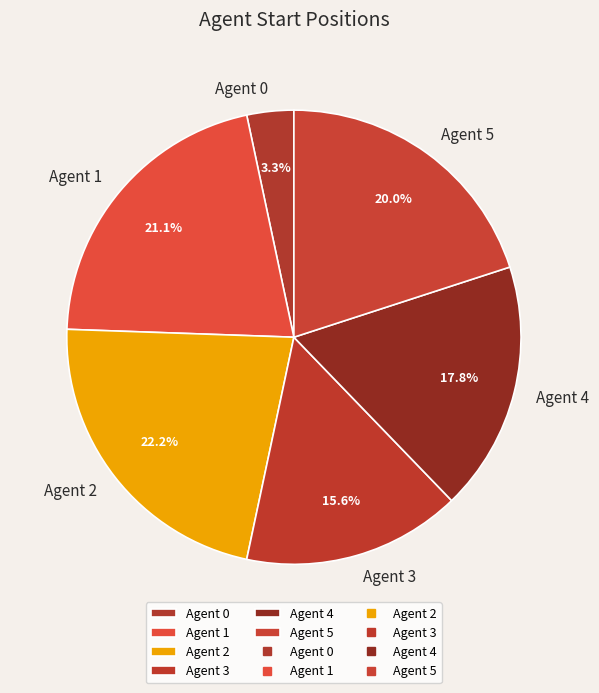

Which has a higher value, Agent 2 or Agent 5?

Agent 2